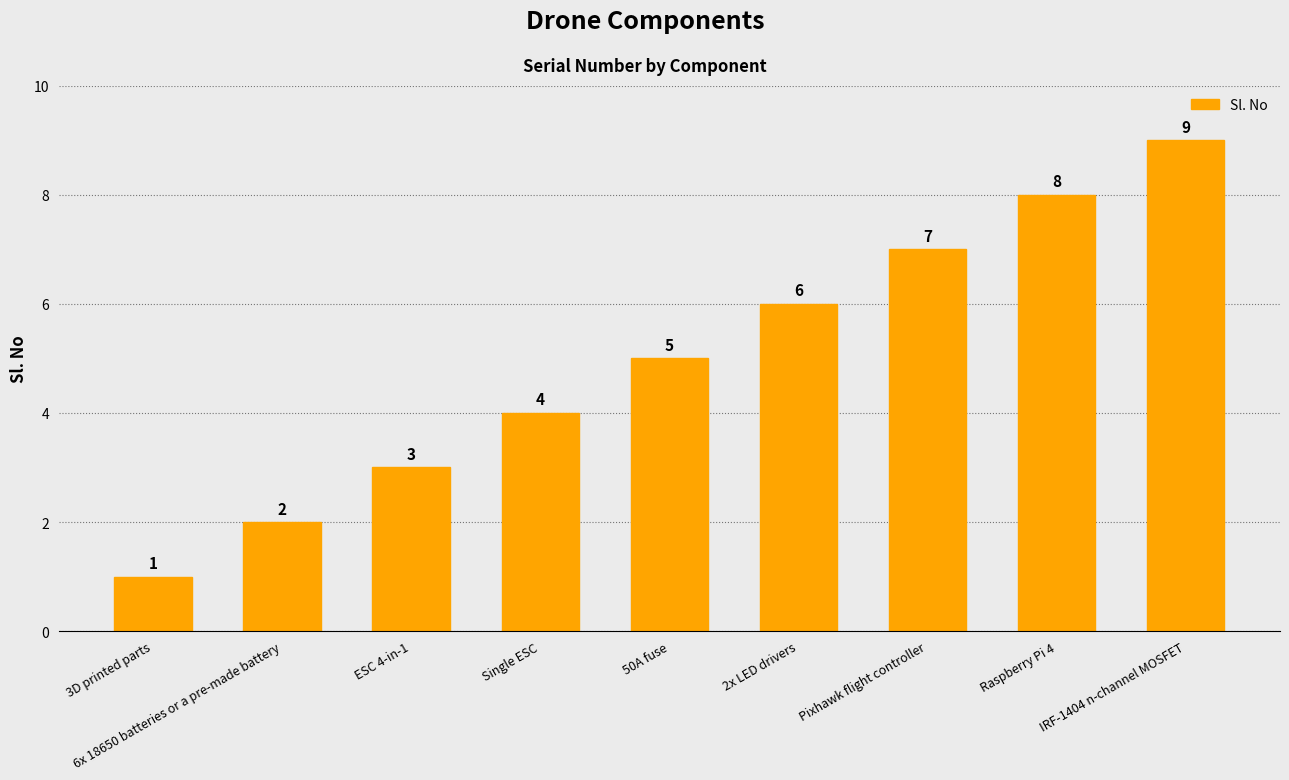

What is the difference between the values at ESC 4-in-1 and 50A fuse?

2